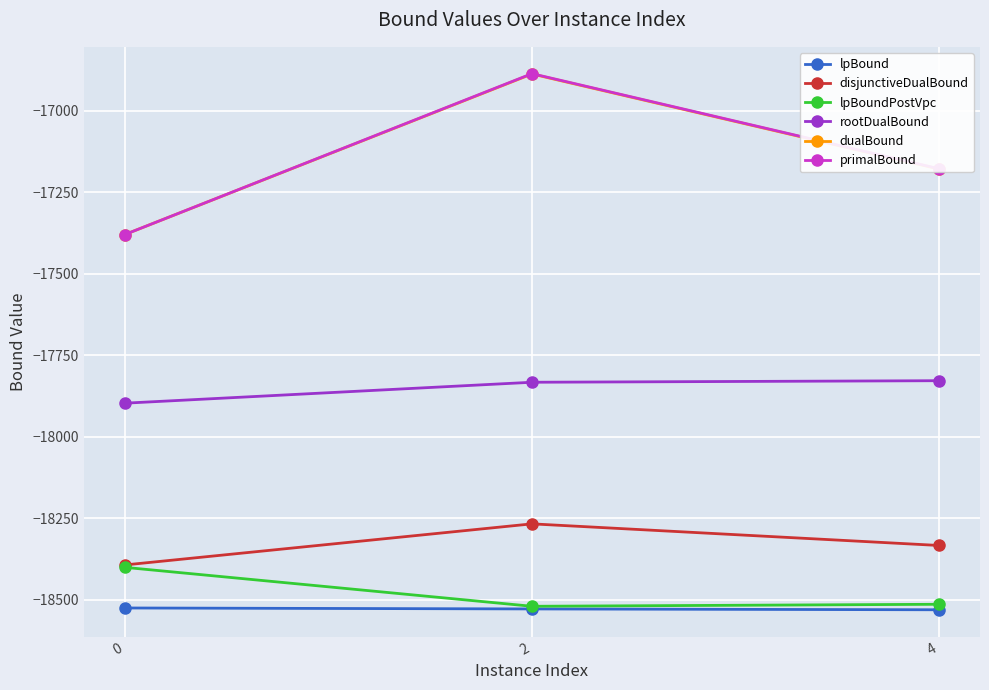

What is the total value across all series at 4?

-107565.0